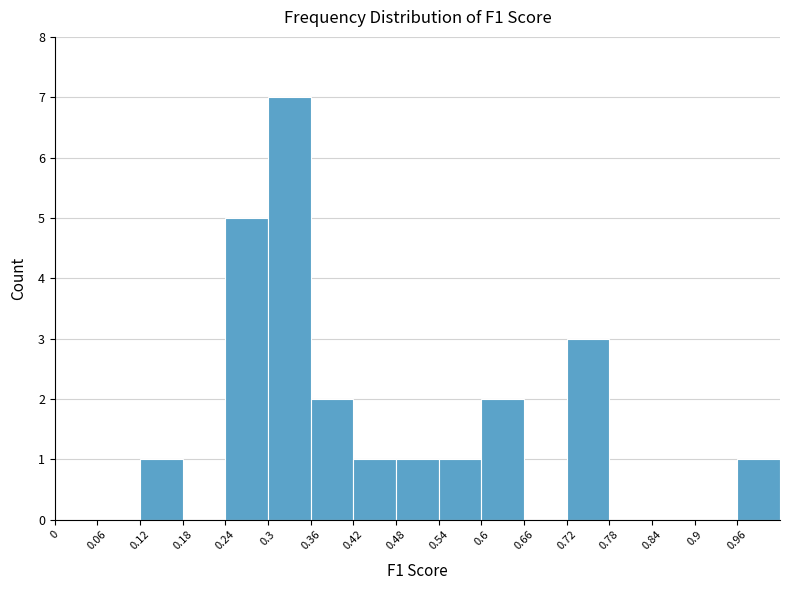

Over which range of the x-axis is the bar tallest?

0.30 to 0.36